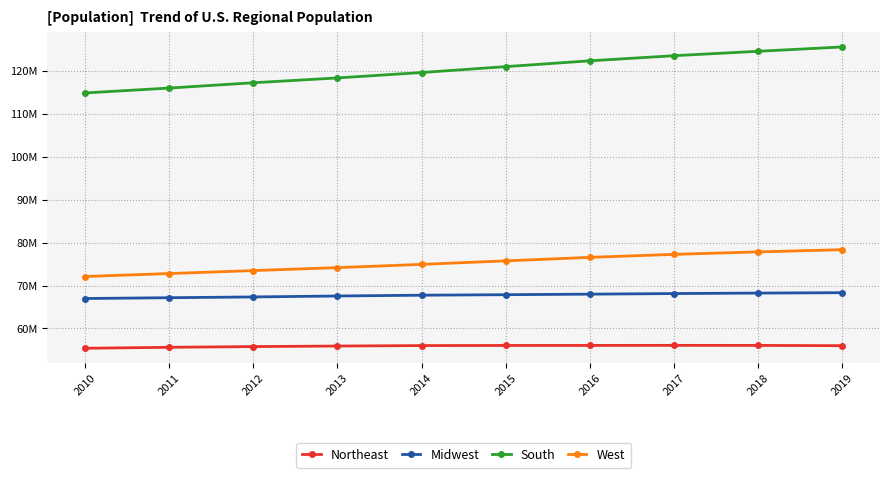

List the series in order of their peak value, highest first.

South, West, Midwest, Northeast